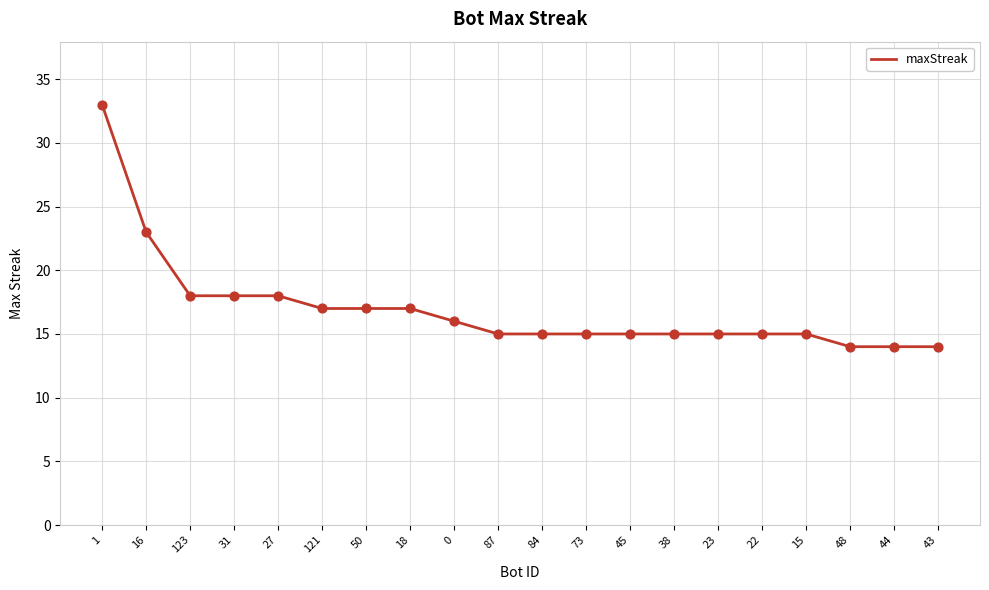

Between 16 and 45, which is larger?

16